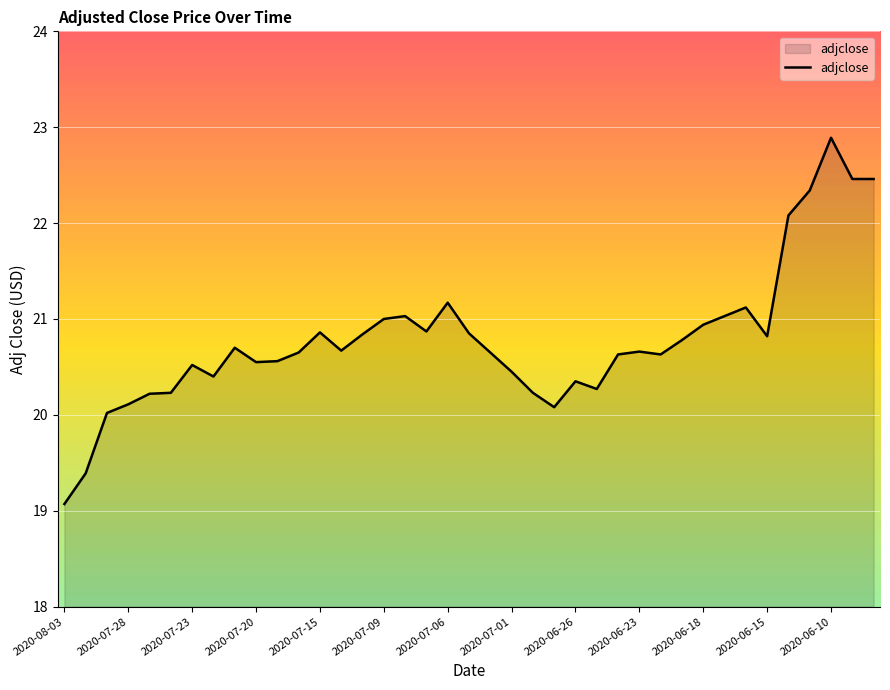

What is the smallest value displayed?

19.1